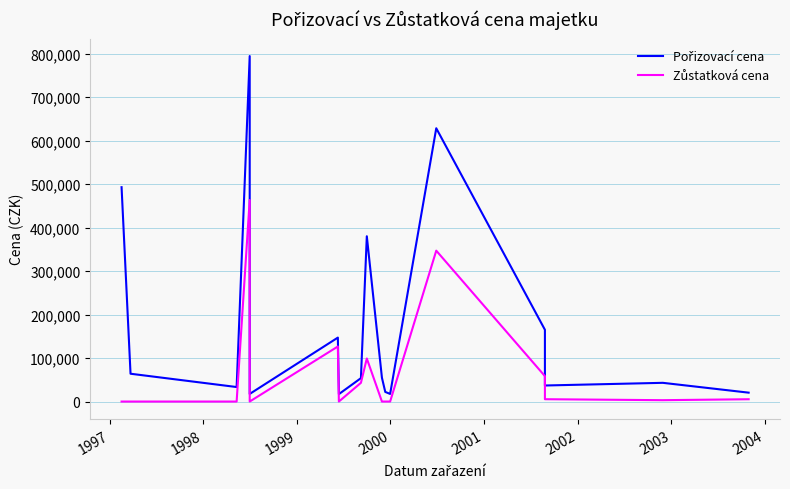

Reading left to right, list all the values displayed in this chart.

Pořizovací cena: 492800.0	63944.0	33360.0	794245.0	54612.0	17500.0	147000.0	17089.0	53782.0	380000.0	54740.0	22128.0	17500.0	628300.0	165000.0	36890.0	43038.0	20445.0
Zůstatková cena: 0.0	0.0	0.0	463309.6	0.0	0.0	126583.3	0.0	43025.6	98958.3	0.0	0.0	0.0	346874.0	58437.5	5379.8	3138.2	5324.2